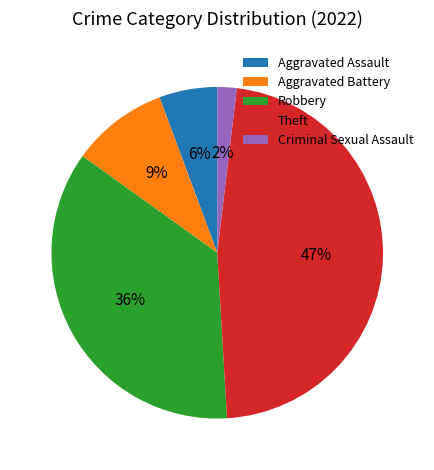

What is the largest slice in the pie chart?

Theft